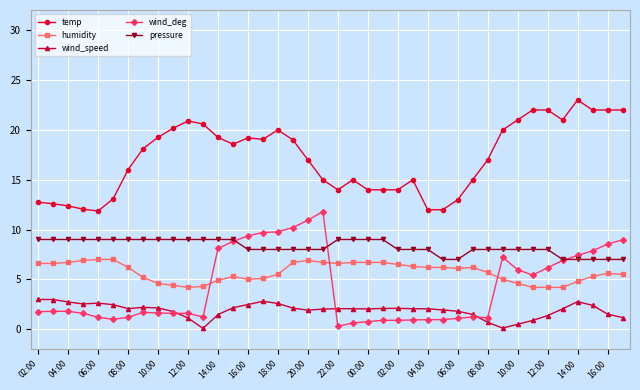

Rank the series by their maximum value, from lowest to highest.

wind_speed, humidity, pressure, wind_deg, temp